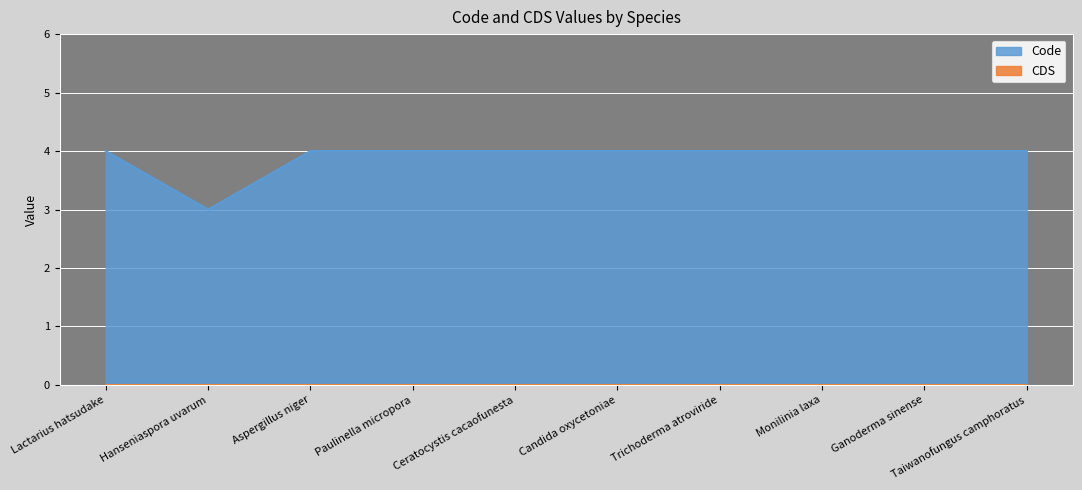

Rank the categories by value from lowest to highest.

Hanseniaspora uvarum, Lactarius hatsudake, Aspergillus niger, Paulinella micropora, Ceratocystis cacaofunesta, Candida oxycetoniae, Trichoderma atroviride, Monilinia laxa, Ganoderma sinense, Taiwanofungus camphoratus